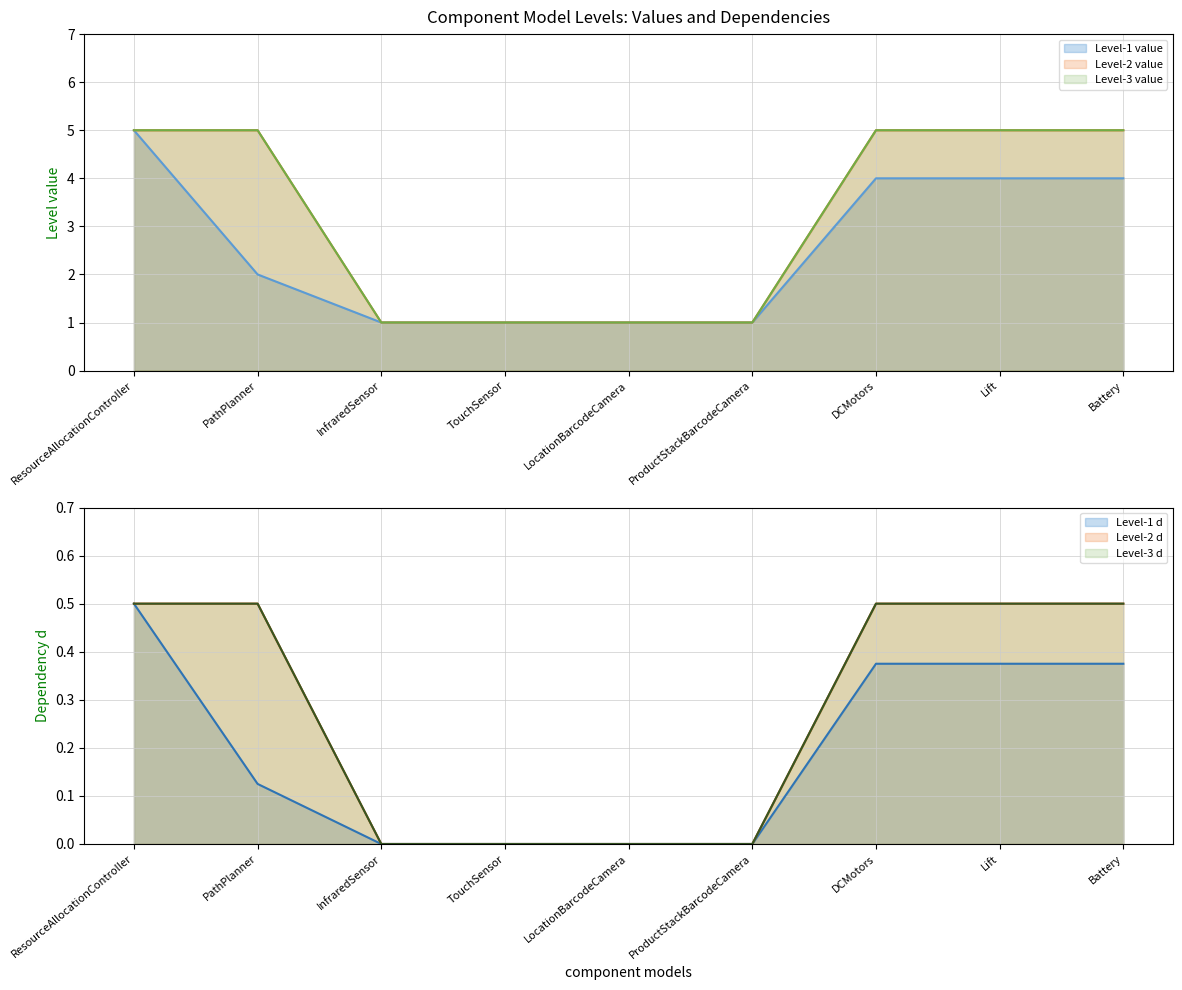

How many categories are shown in the chart?

9